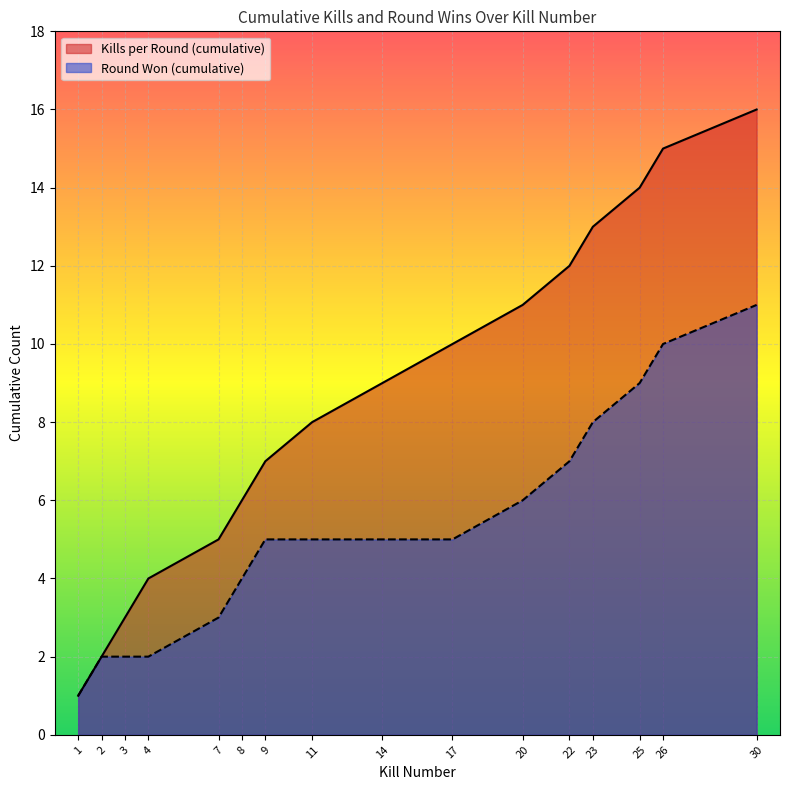

What is the difference between the Round Won (cumulative) values at 1 and 3?

1